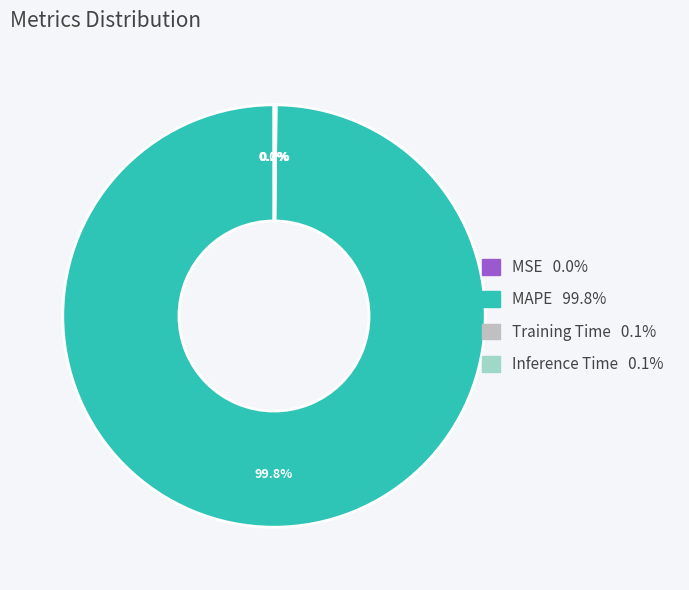

To the nearest percent, what portion does MAPE represent?

100%